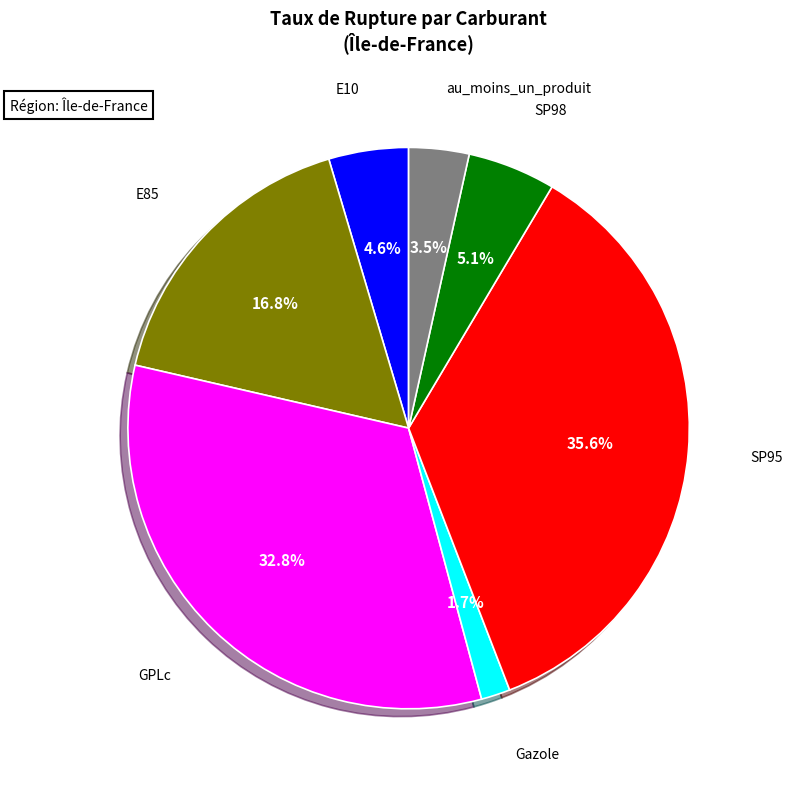

Is there any slice that represents more than half of the pie?

No